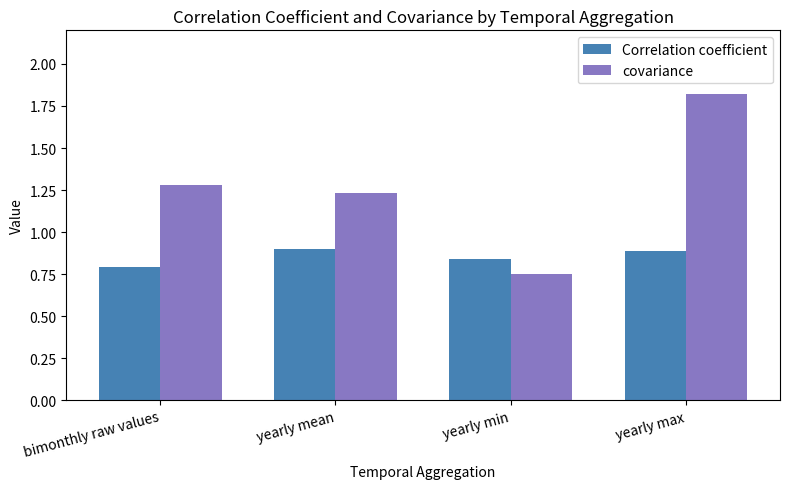

Which series has the largest range (max minus min)?

covariance